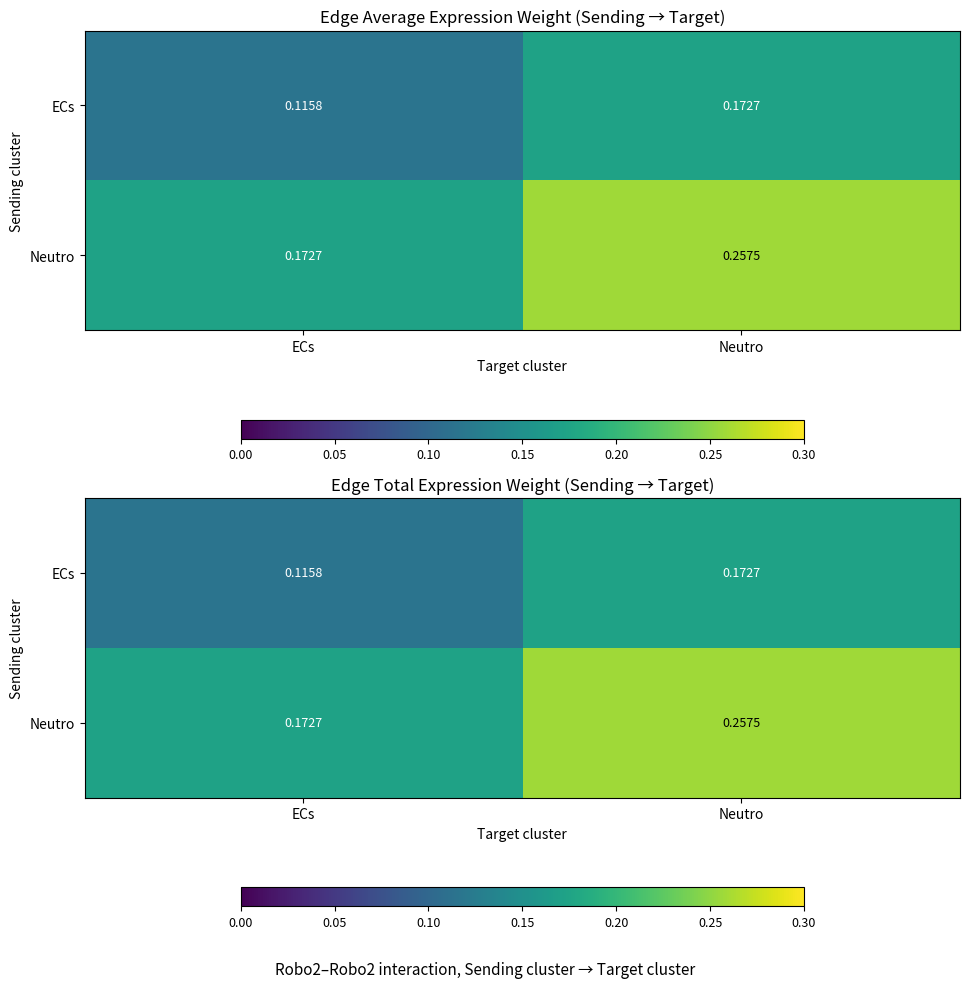

Count the ECs values in the range 0 to 1.

2